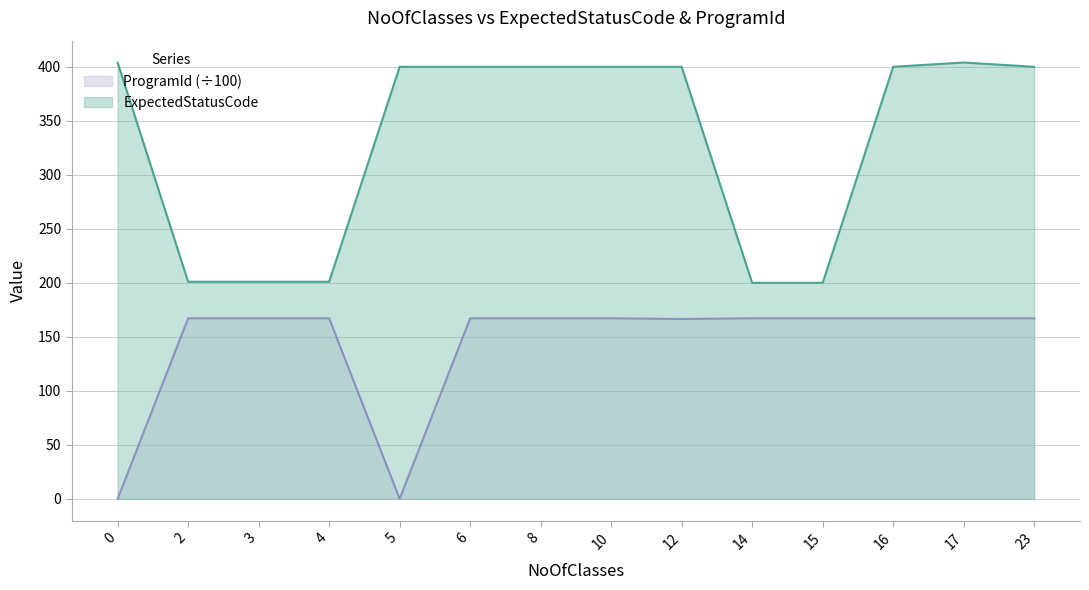

At which category is the sum across all series the highest?

17